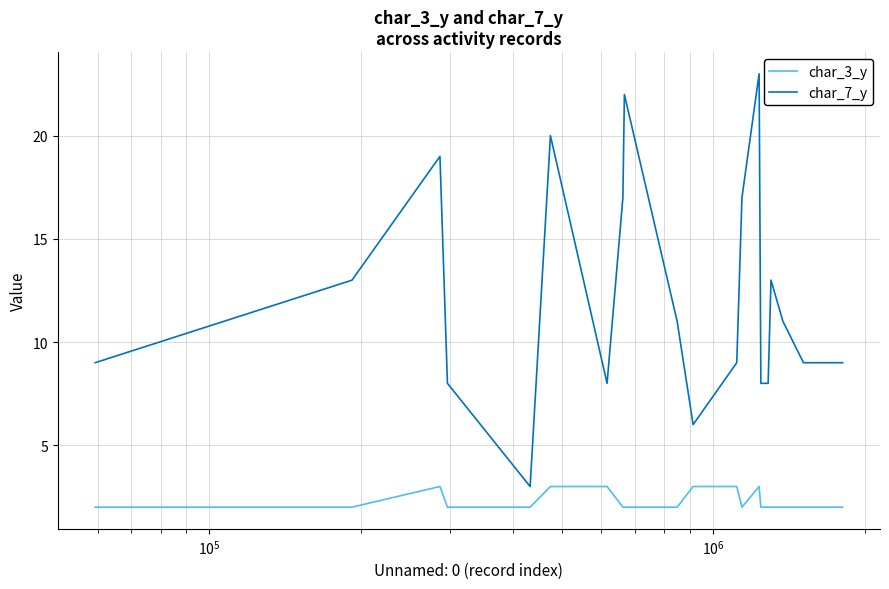

Rank the series by their maximum value, from lowest to highest.

char_3_y, char_7_y